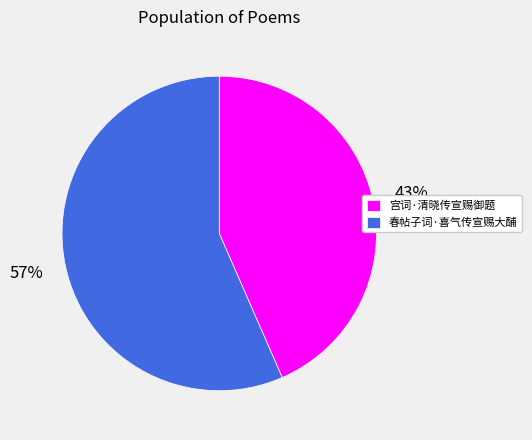

Rank the categories by value from lowest to highest.

宫词·清晓传宣赐御题, 春帖子词·喜气传宣赐大酺